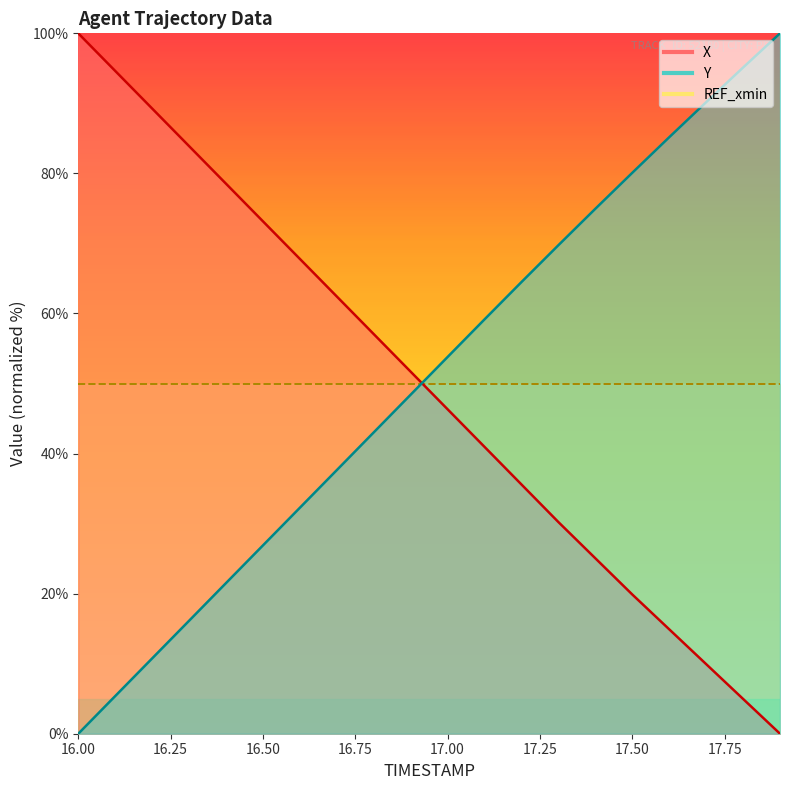

What is the label of the 3rd point from the right?

17.7